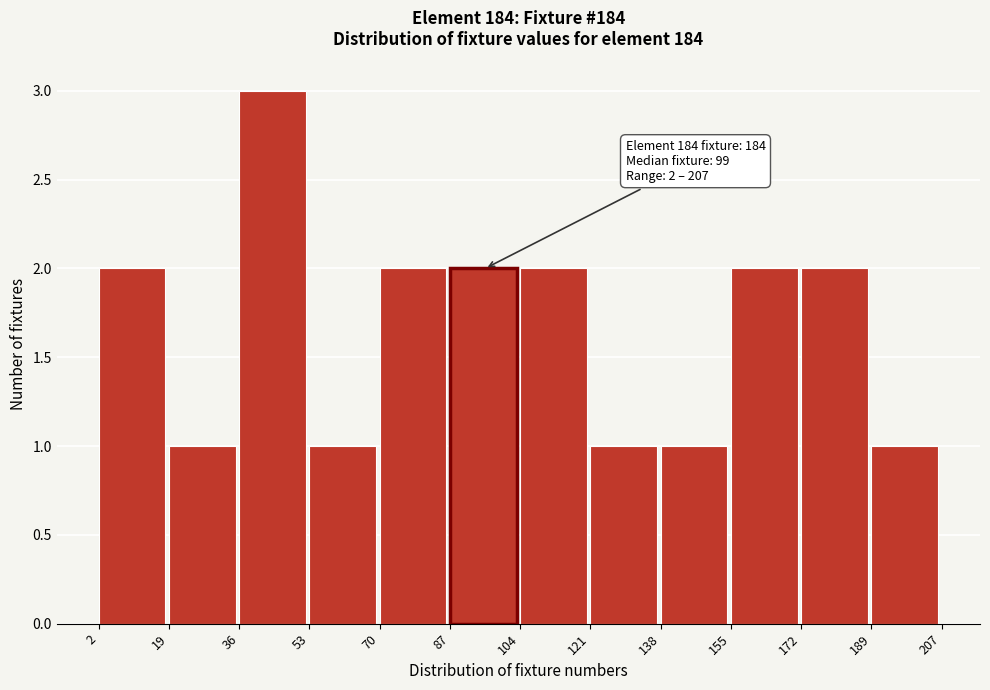

Which range on the x-axis has the tallest bar?

36 to 53